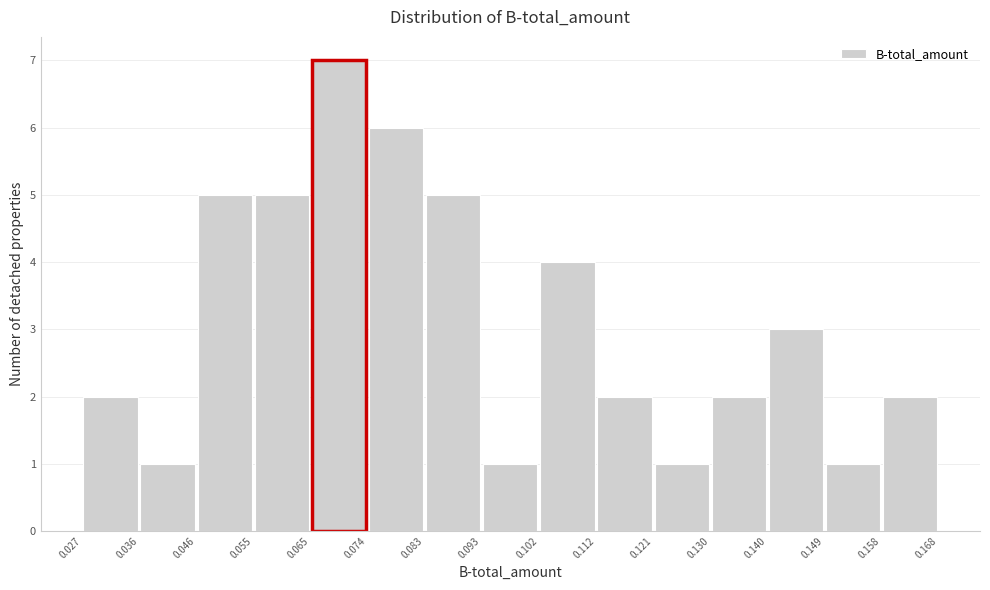

Reading left to right, list every bar in this chart as the range it spans on the x-axis followed by its height. The values are not printed on the chart, so give them approximately, as read against the axis.

0.027 to 0.036: 2
0.036 to 0.046: 1
0.046 to 0.055: 5
0.055 to 0.065: 5
0.065 to 0.074: 7
0.074 to 0.083: 6
0.083 to 0.093: 5
0.093 to 0.102: 1
0.102 to 0.112: 4
0.112 to 0.121: 2
0.121 to 0.130: 1
0.130 to 0.140: 2
0.140 to 0.149: 3
0.149 to 0.158: 1
0.158 to 0.168: 2